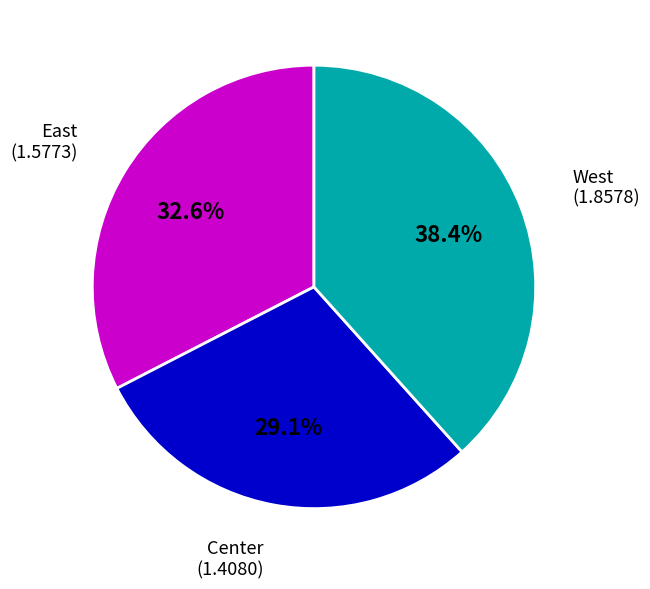

Which has a higher value, West or Center?

West